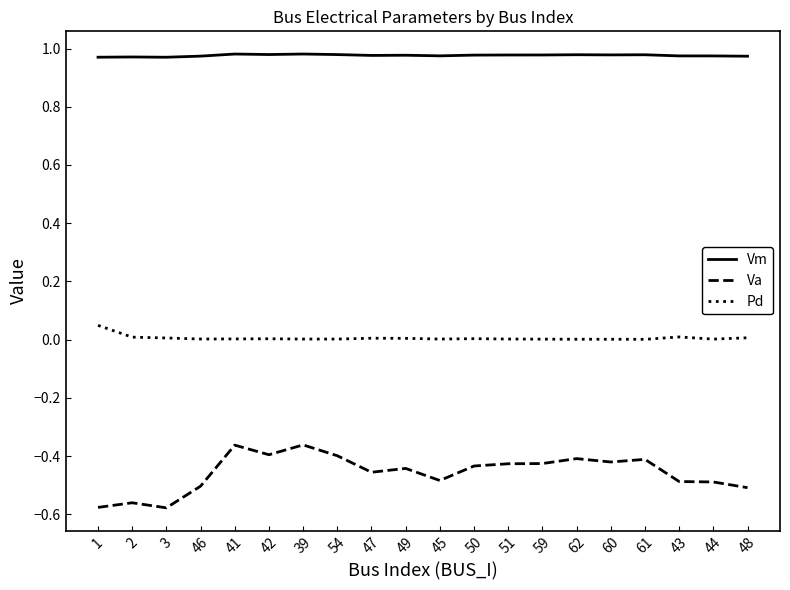

At 45, list the series in order from smallest to largest.

Va, Pd, Vm